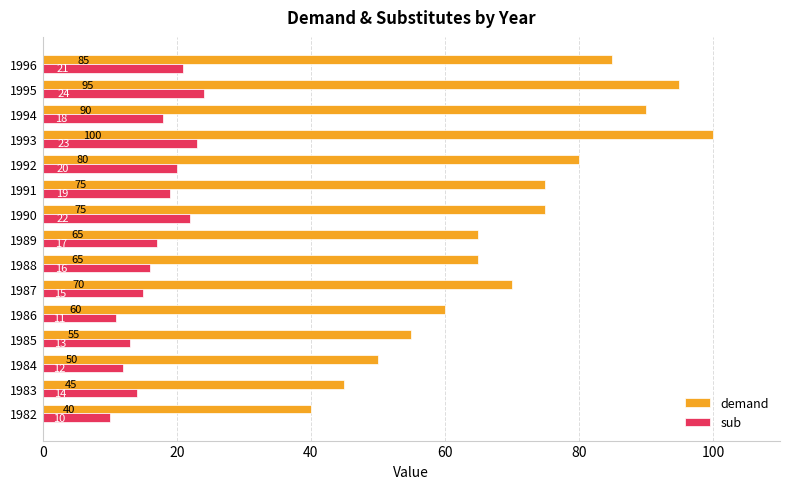

What is the sum of the sub values at 1995 and 1993?

47